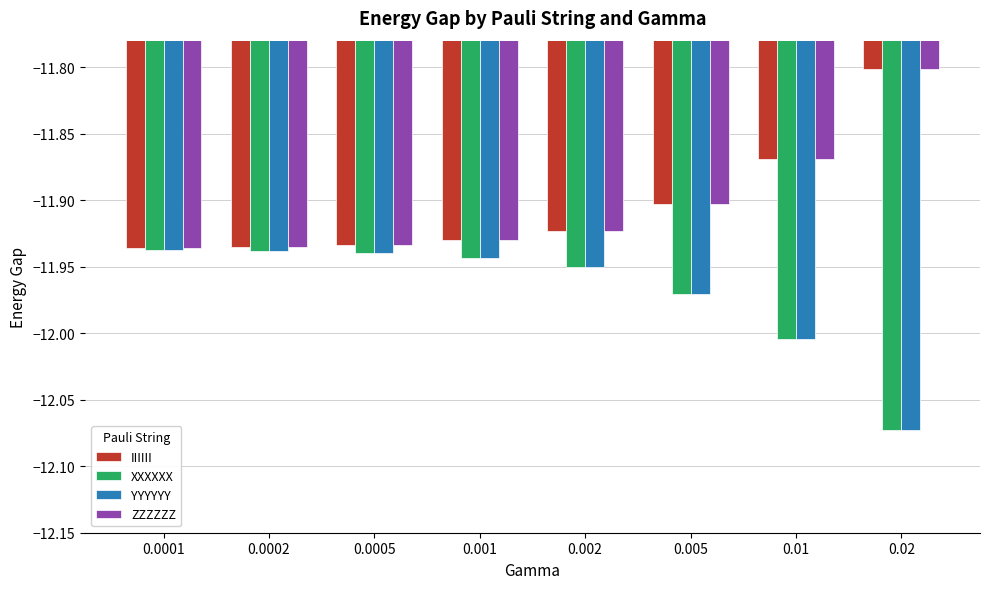

The IIIIII series shows -11.8 at 0.02. True or false?

True